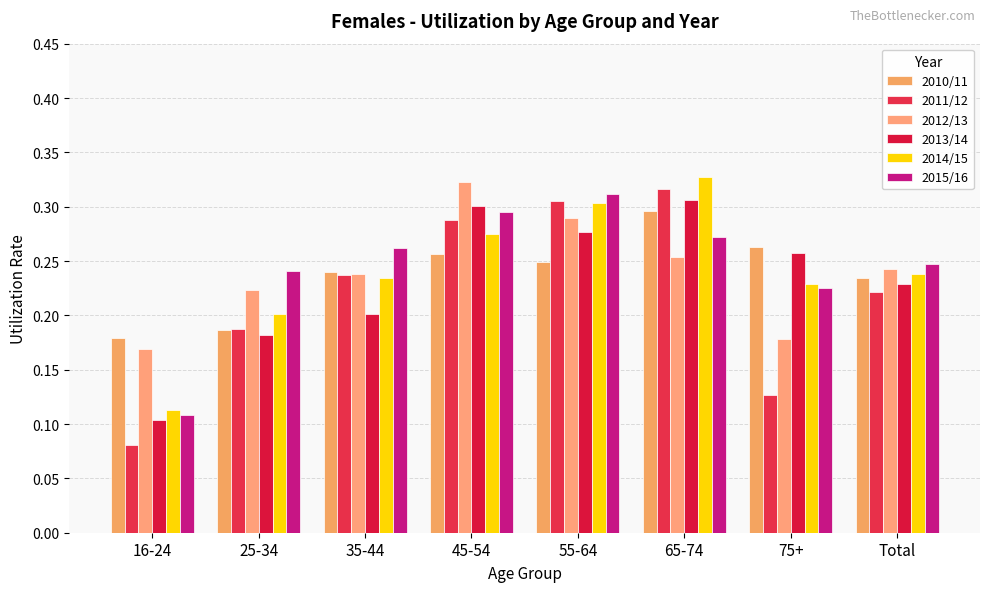

The 2014/15 series shows 0.2 at Total. True or false?

False